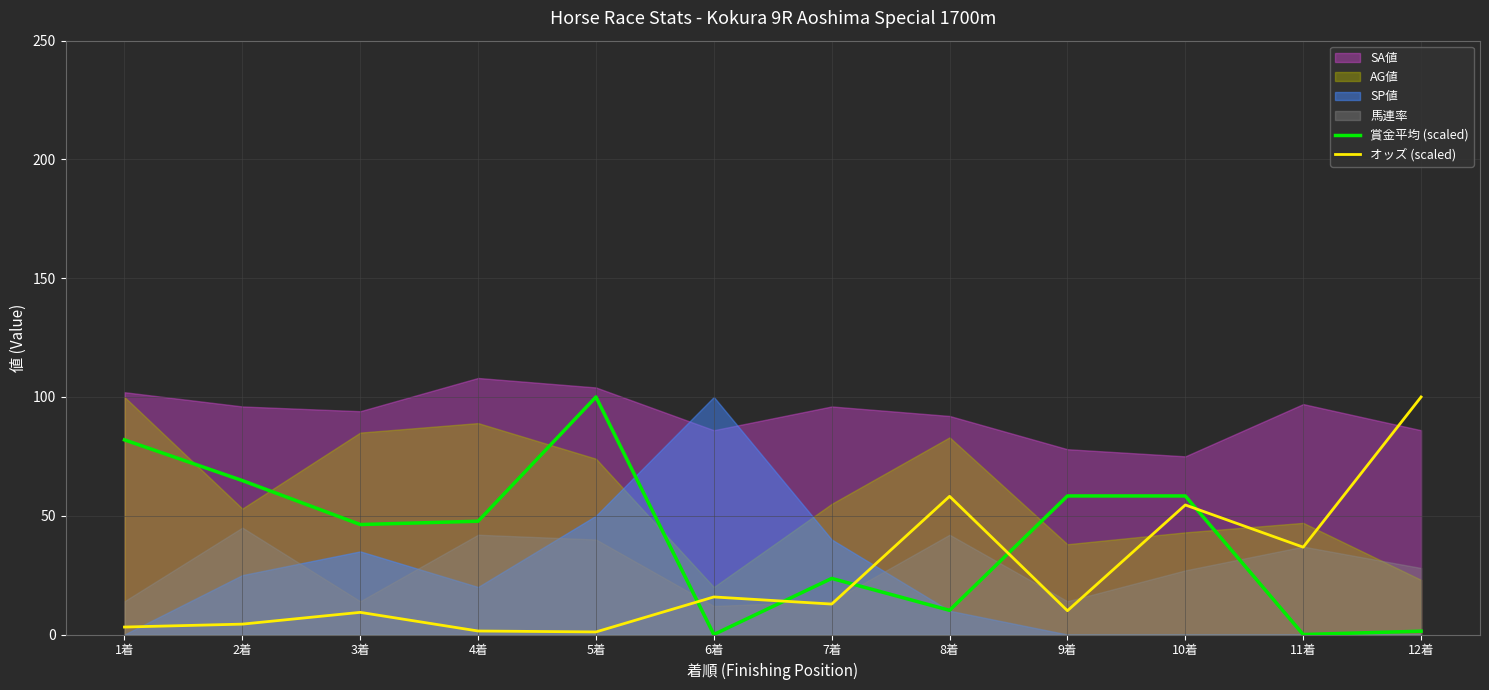

The オッズ (scaled) series shows 38.7 at 12着. True or false?

False